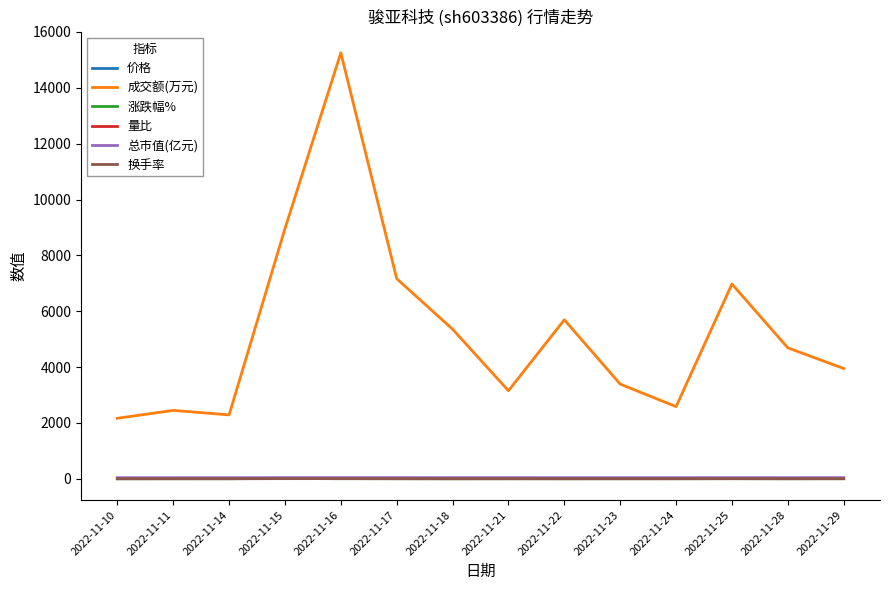

What is the greatest value displayed?

15254.0